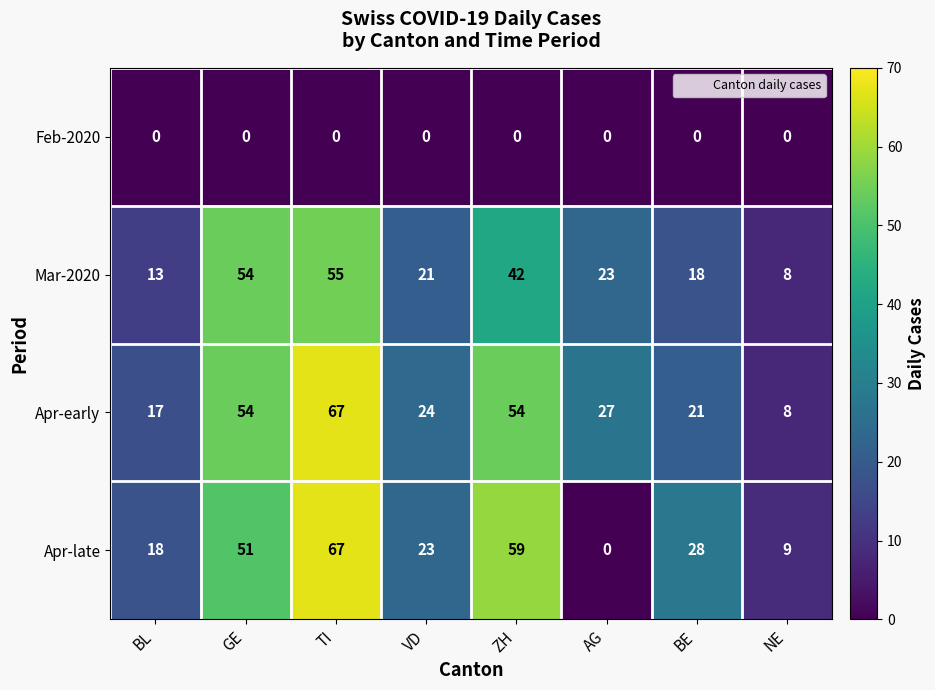

How many series are shown in this chart?

4